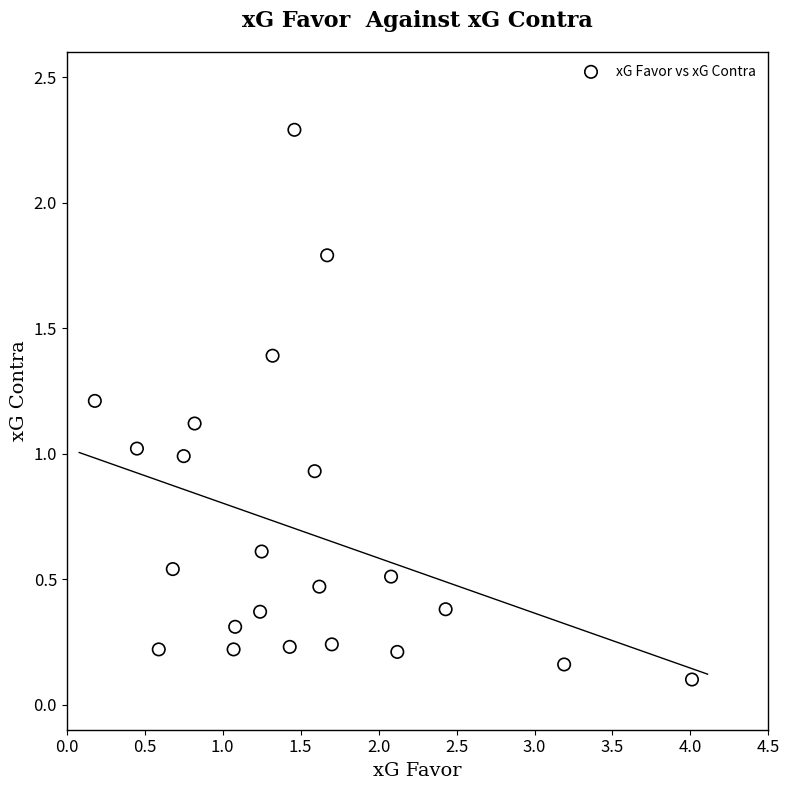

What is the range of Y values (max minus min)?

2.2